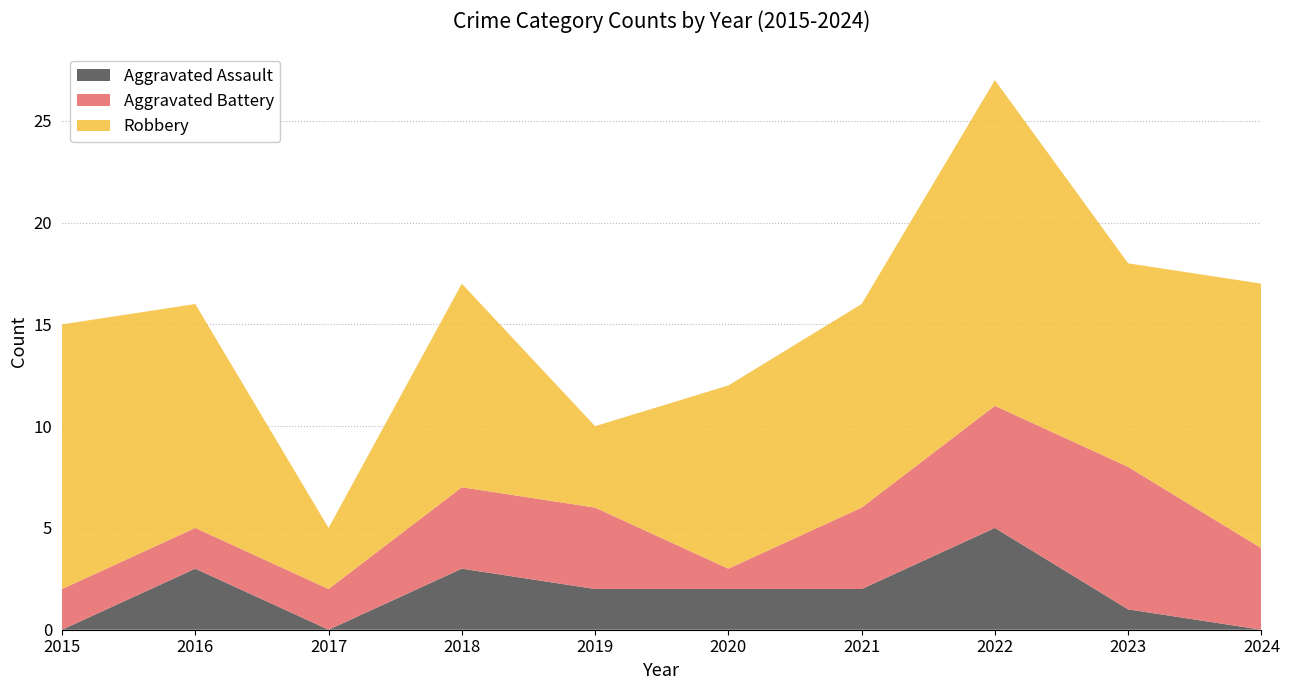

Reading left to right, extract all data points from this chart.

Aggravated Assault: 0	3	0	3	2	2	2	5	1	0
Aggravated Battery: 2	2	2	4	4	1	4	6	7	4
Robbery: 13	11	3	10	4	9	10	16	10	13